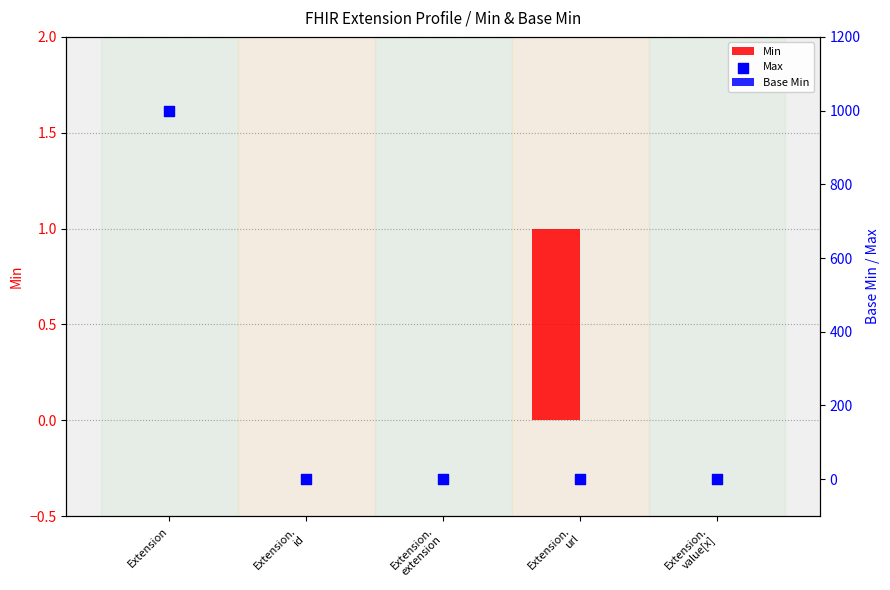

Is the value of Base Min at Extension greater than the value of Min at Extension.
id?

No